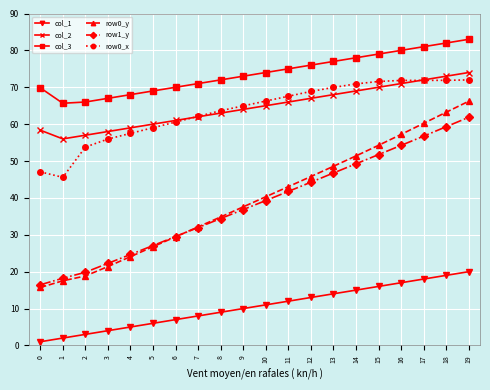

How many data points does each series have?

20